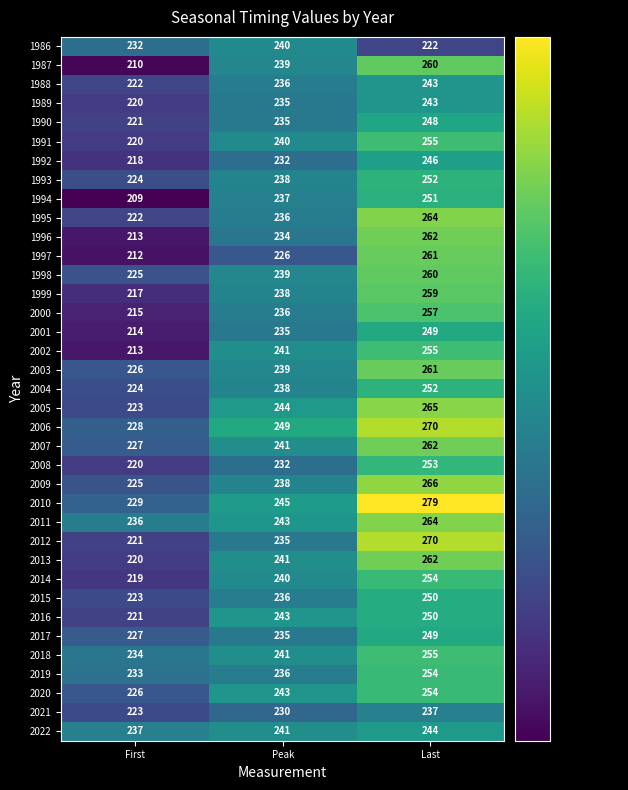

List the labels in order of 2006 value, smallest first.

First, Peak, Last